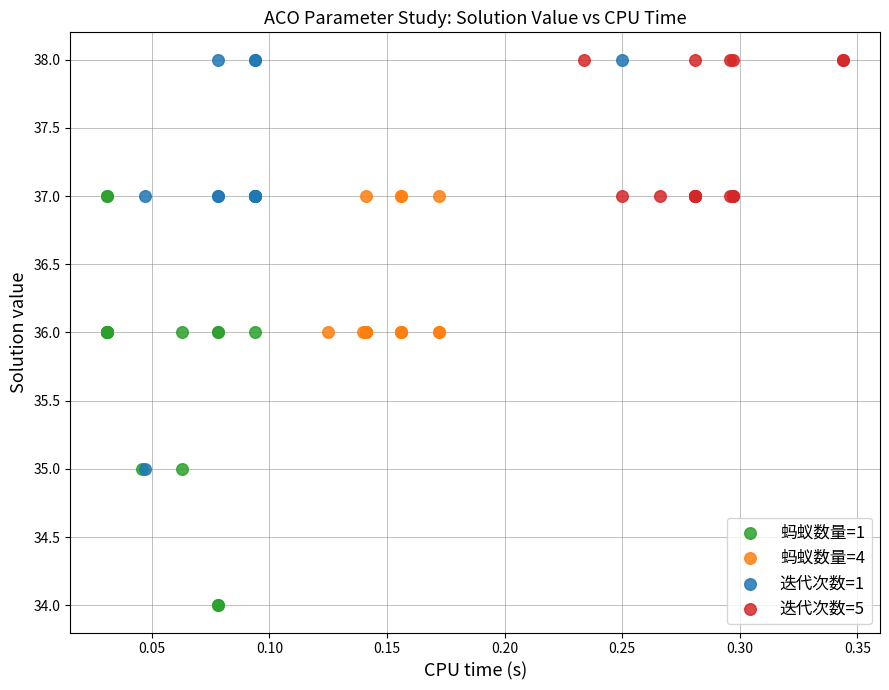

Which series contains the lowest Y value?

蚂蚁数量=1